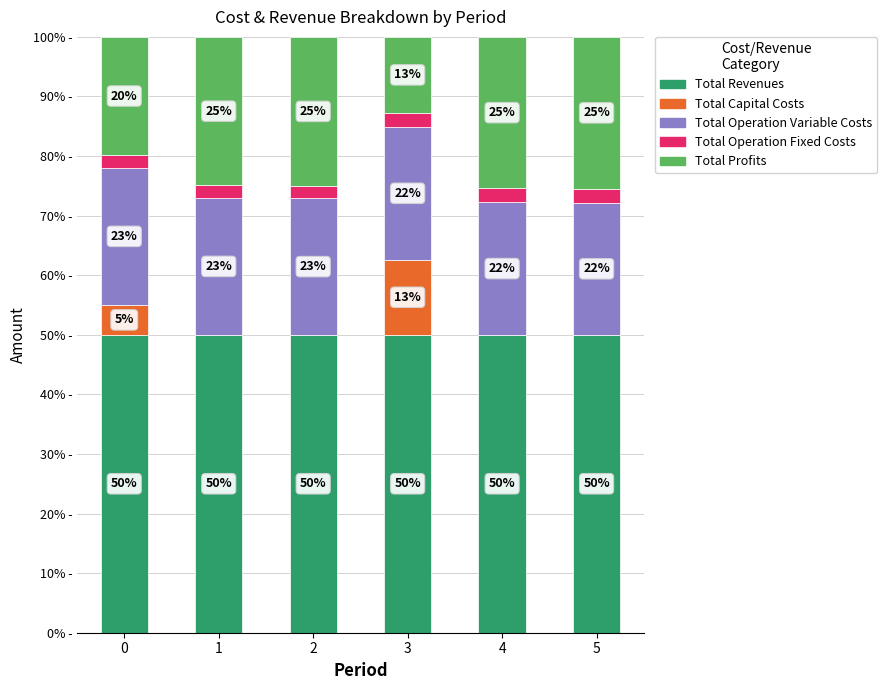

Are the bars grouped side by side (vs. stacked)?

No